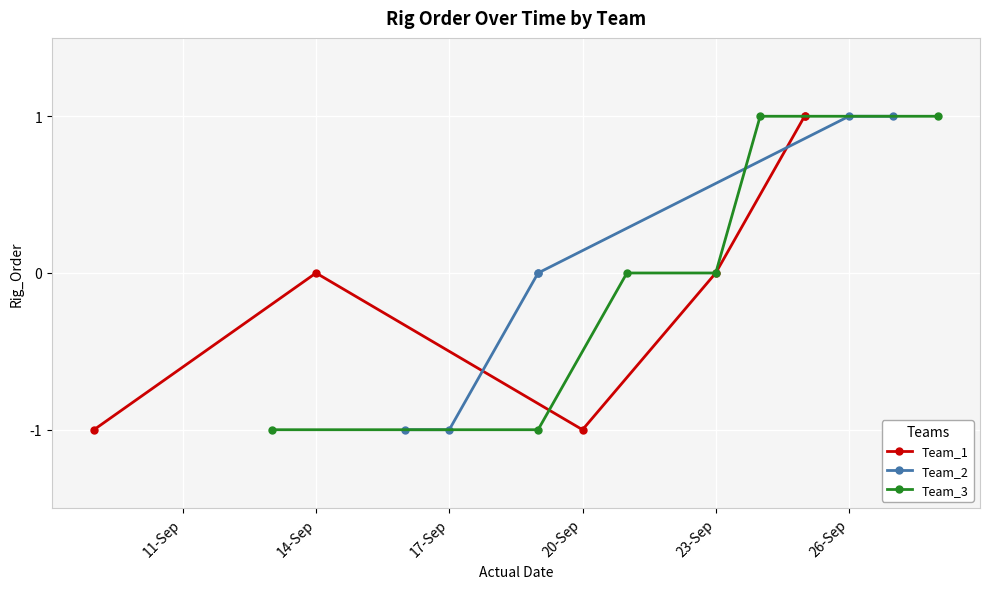

How many distinct data groups are displayed?

3